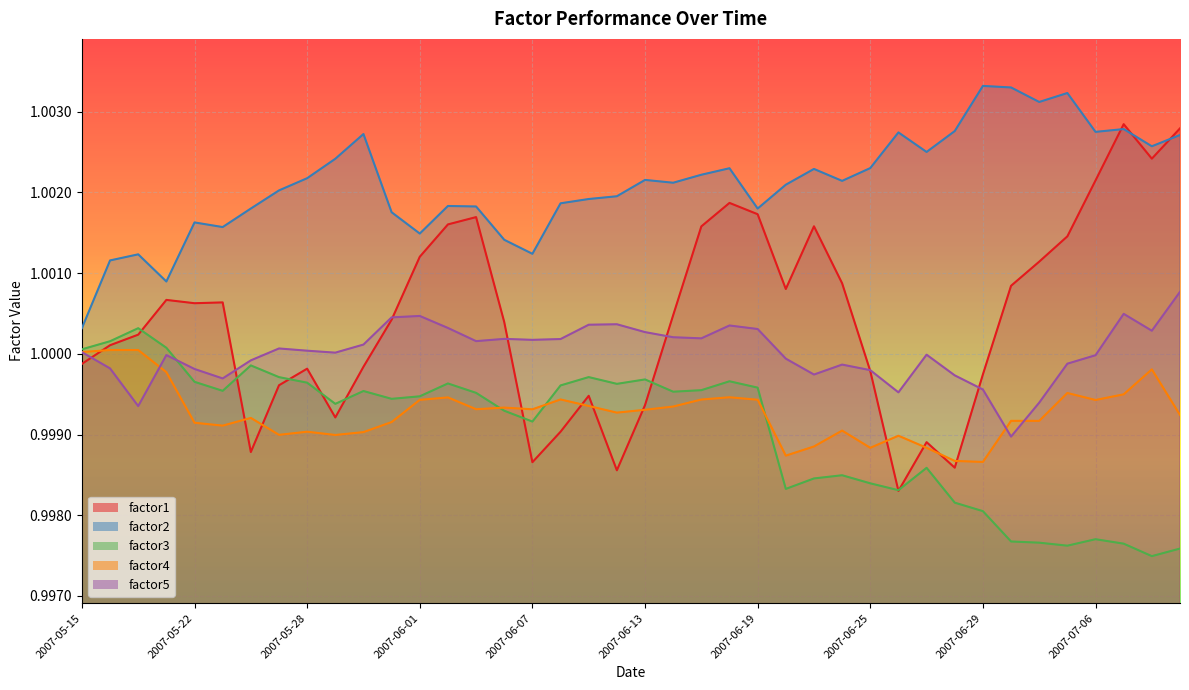

In factor2, how many points are lower than both neighbors (excluding endpoints)?

11